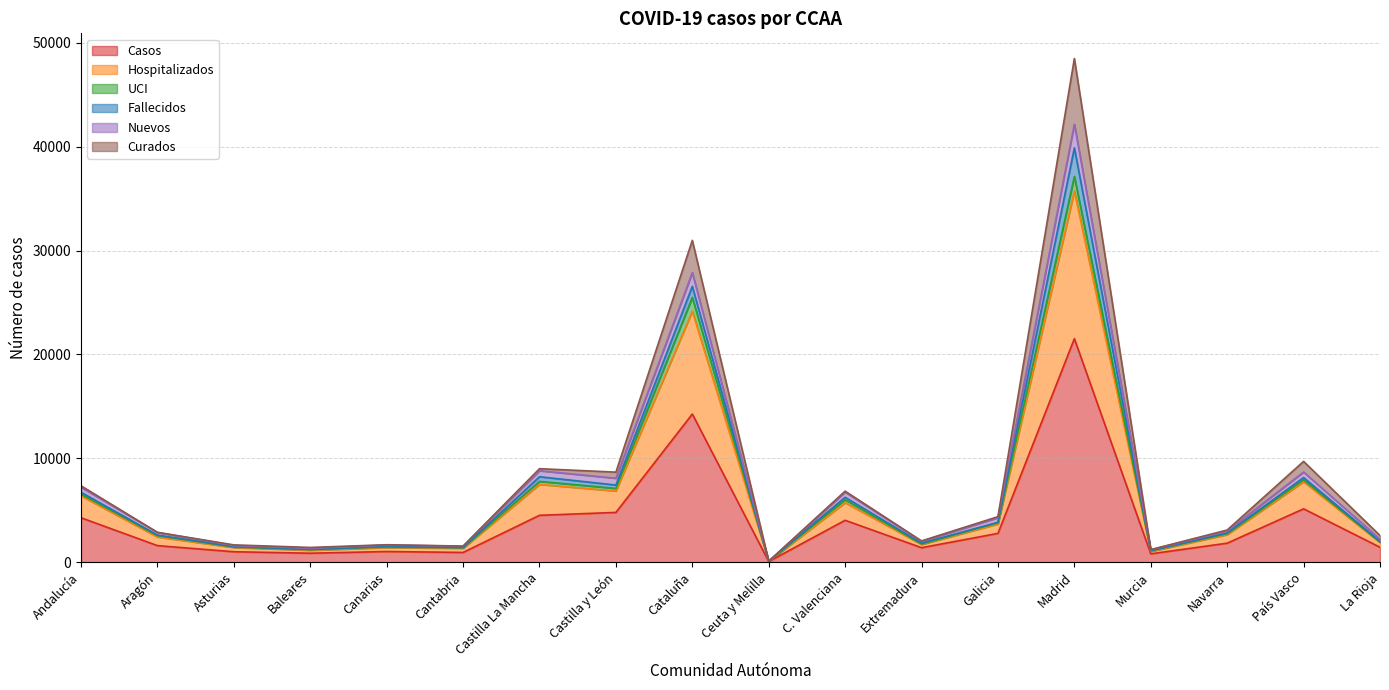

At which label does Casos reach its peak?

Madrid